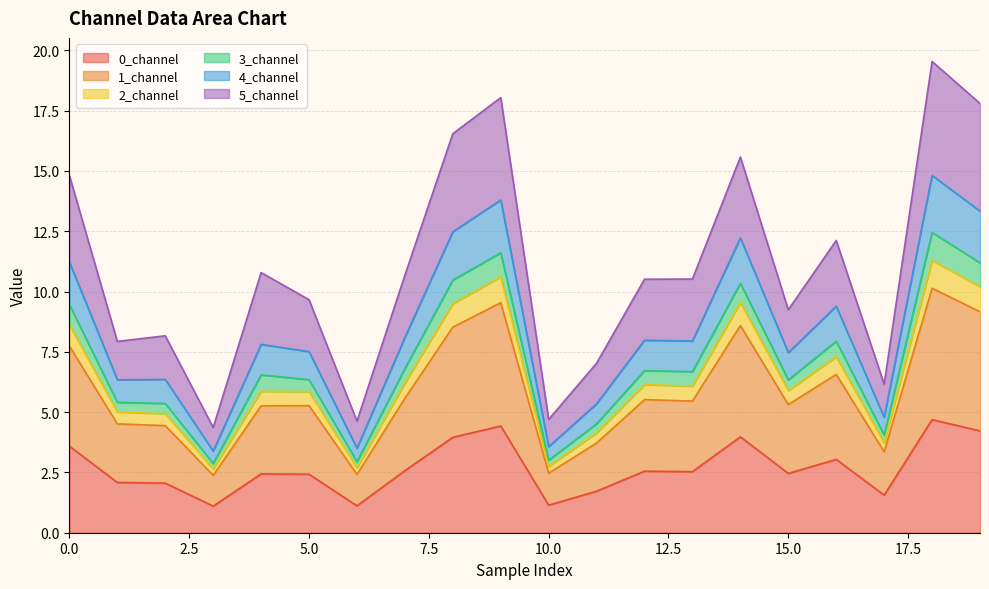

True or false: 0_channel and 1_channel cross at least once.

False